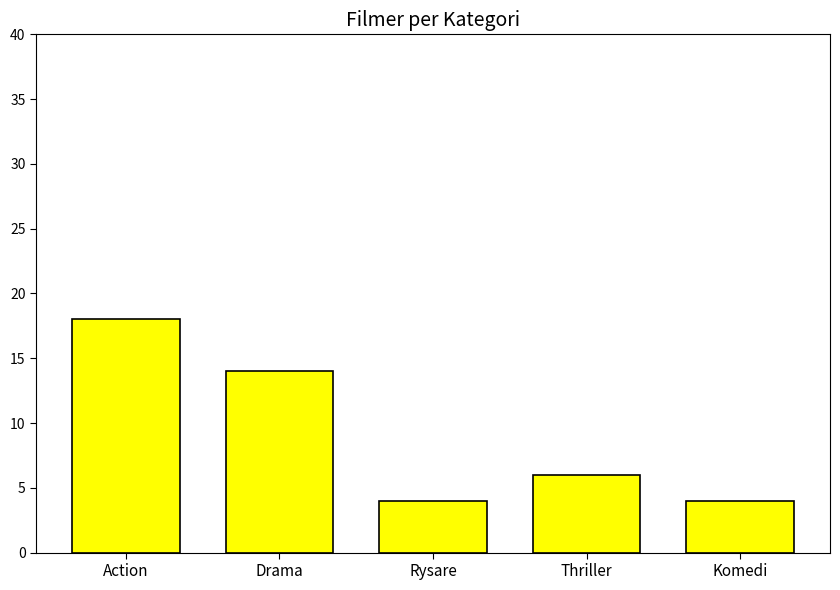

Reading left to right, transcribe all the data shown in this chart.

18	14	4	6	4